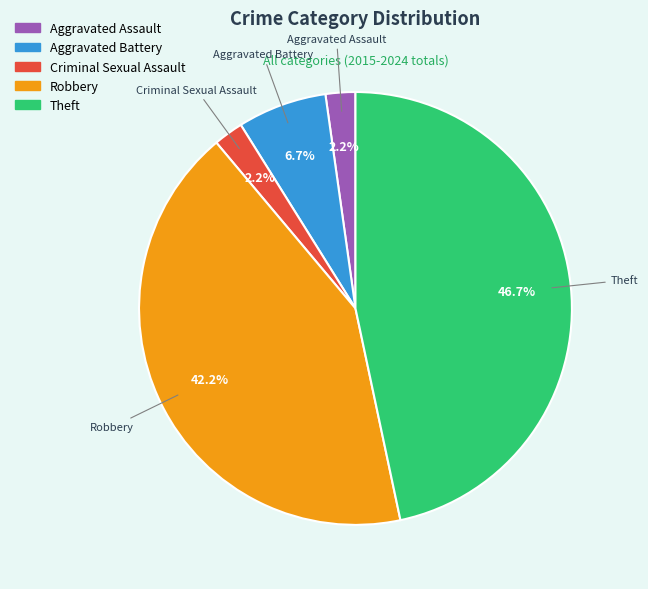

Does Aggravated Assault account for over 50% of the chart?

No